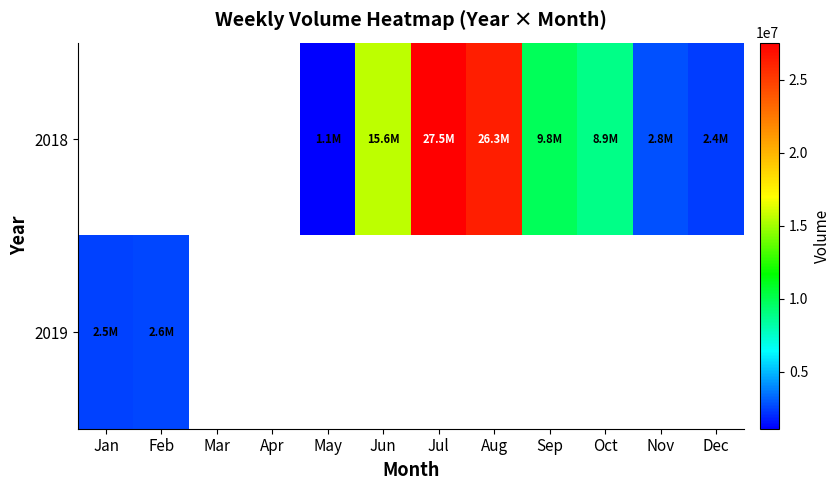

What is the minimum value shown in the chart?

1112716.0